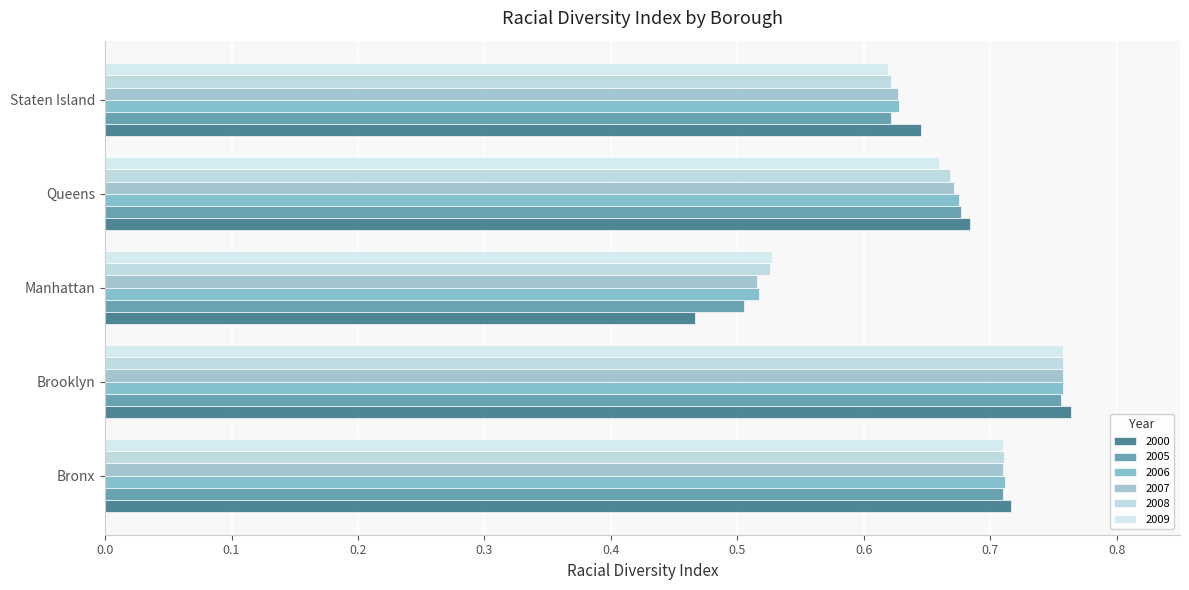

How many data points does each series have?

5